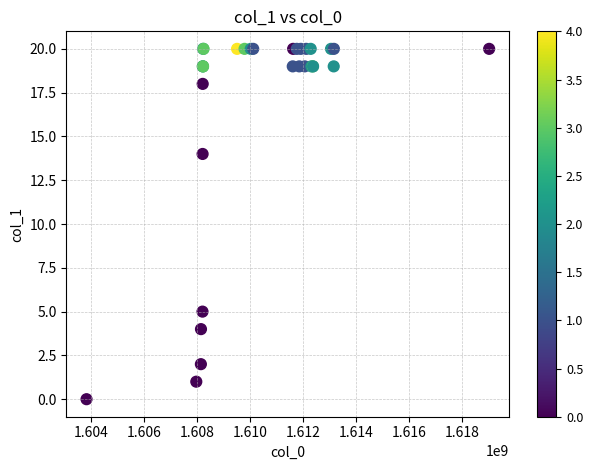

What Y value in the scatter plot is closest to 10?

14